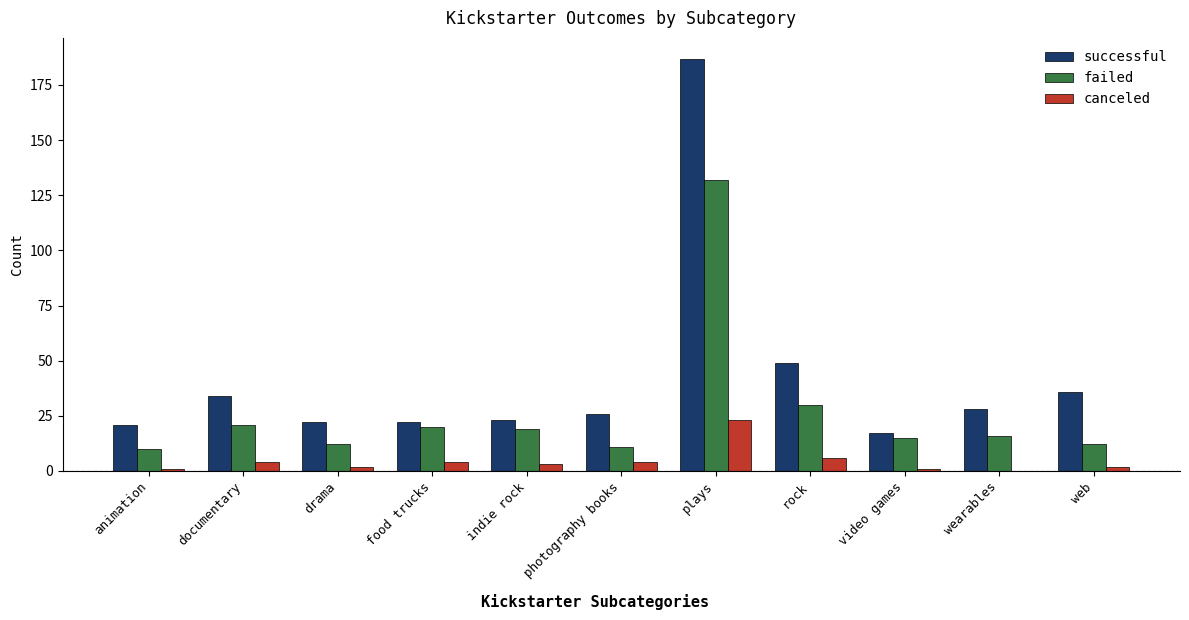

True or false: failed has a value of 35 at food trucks.

False